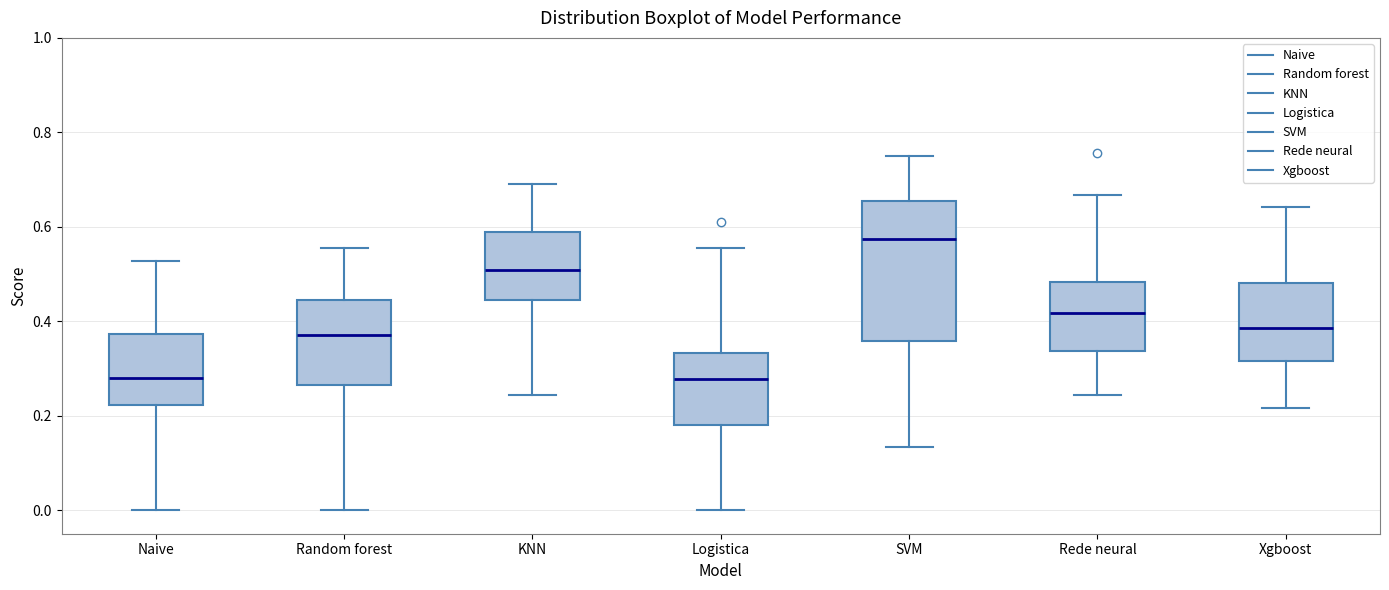

Reading left to right, read every box against the y-axis: the position of its median line, the range the box covers, and the ends of its whiskers. The values are not printed on the chart, so give them approximately, as read against the axis.

Naive: median 0.28, box 0.22 to 0.38, whiskers 0.00 to 0.52
Random forest: median 0.36, box 0.26 to 0.44, whiskers 0.00 to 0.56
KNN: median 0.50, box 0.44 to 0.58, whiskers 0.24 to 0.70
Logistica: median 0.28, box 0.18 to 0.34, whiskers 0.00 to 0.56
SVM: median 0.58, box 0.36 to 0.66, whiskers 0.14 to 0.76
Rede neural: median 0.42, box 0.34 to 0.48, whiskers 0.24 to 0.66
Xgboost: median 0.38, box 0.32 to 0.48, whiskers 0.22 to 0.64